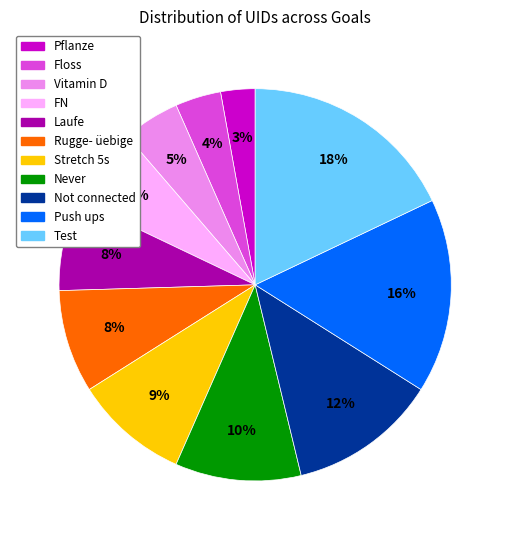

Is the sum of Laufe and Stretch 5s greater than half?

No